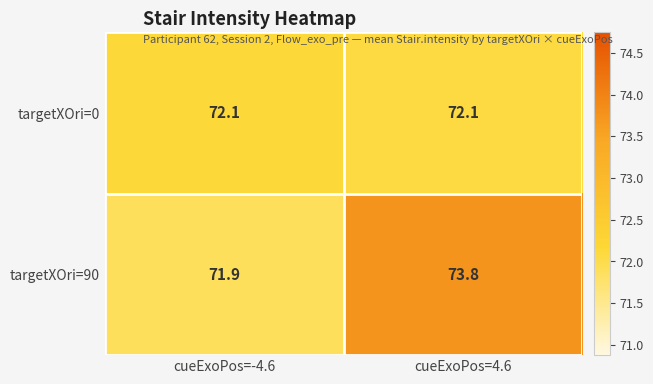

At which category is the sum across all series the highest?

cueExoPos=4.6